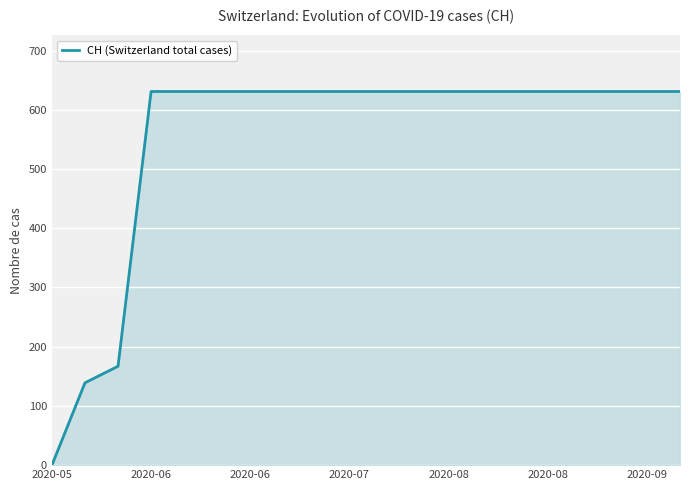

How many lines are shown in the chart?

1